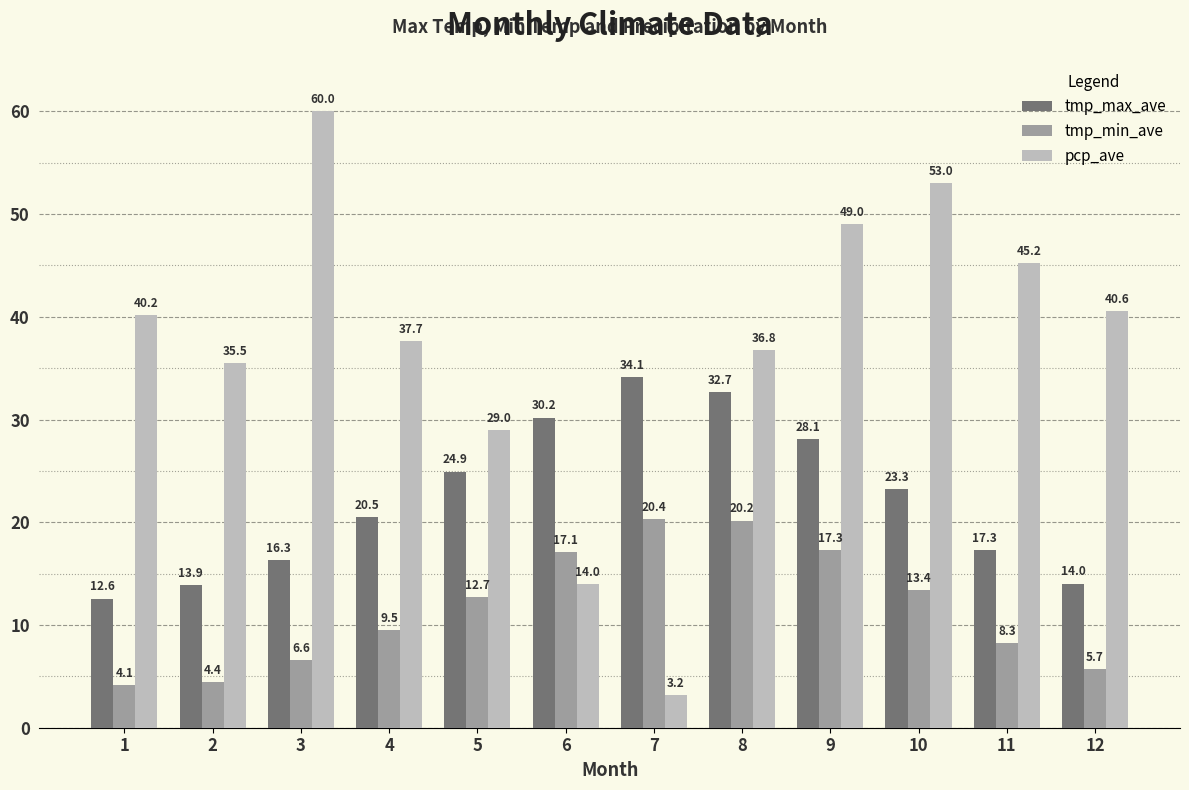

What is the difference between the maximum and minimum values in the tmp_min_ave series?

16.2